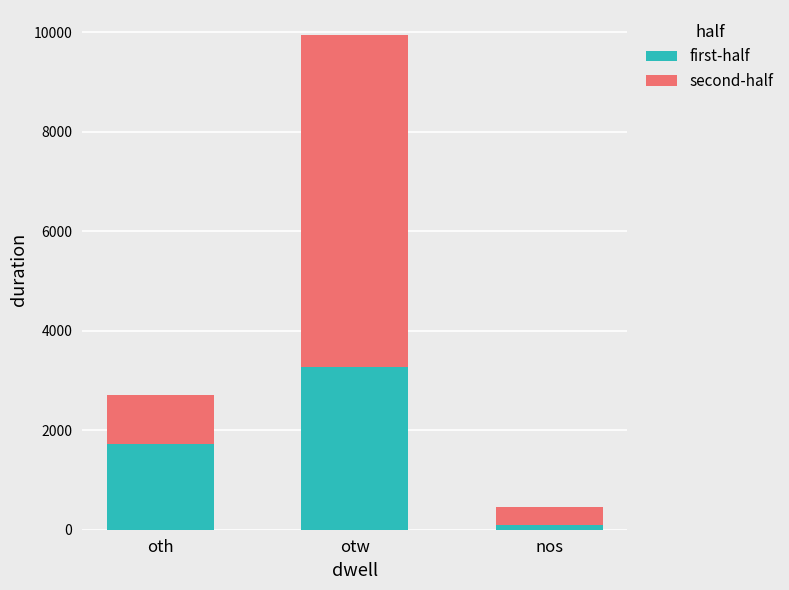

What is the highest value of the first-half series?

3277